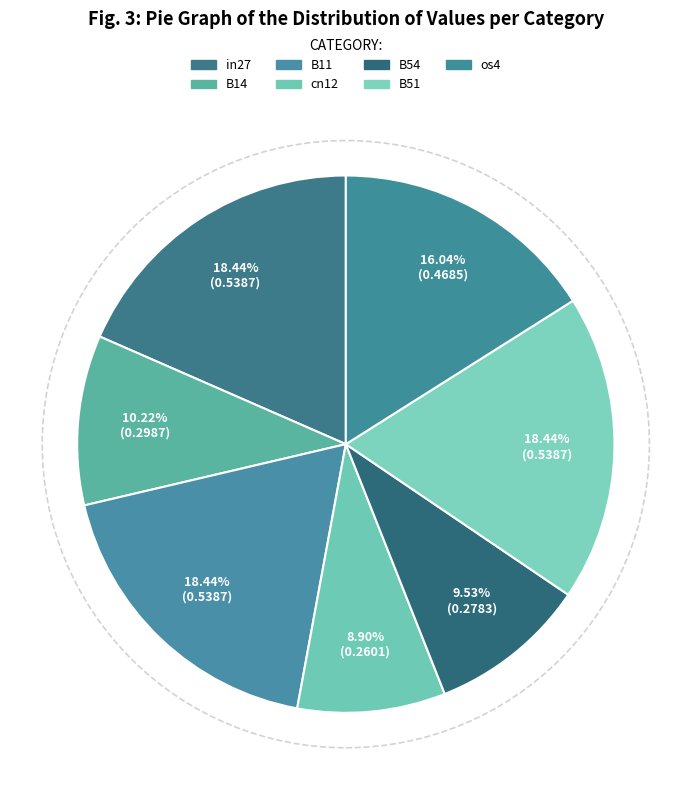

How many segments does this pie chart have?

7